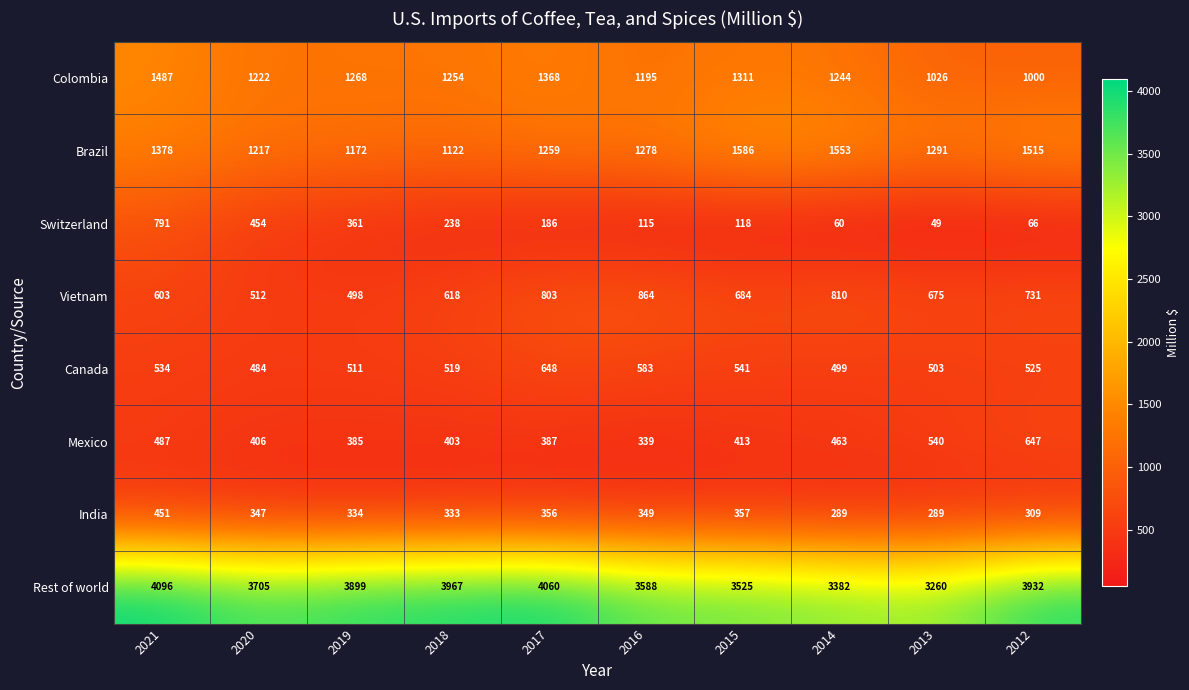

At 2013, list the series in order from smallest to largest.

Switzerland, India, Canada, Mexico, Vietnam, Colombia, Brazil, Rest of world